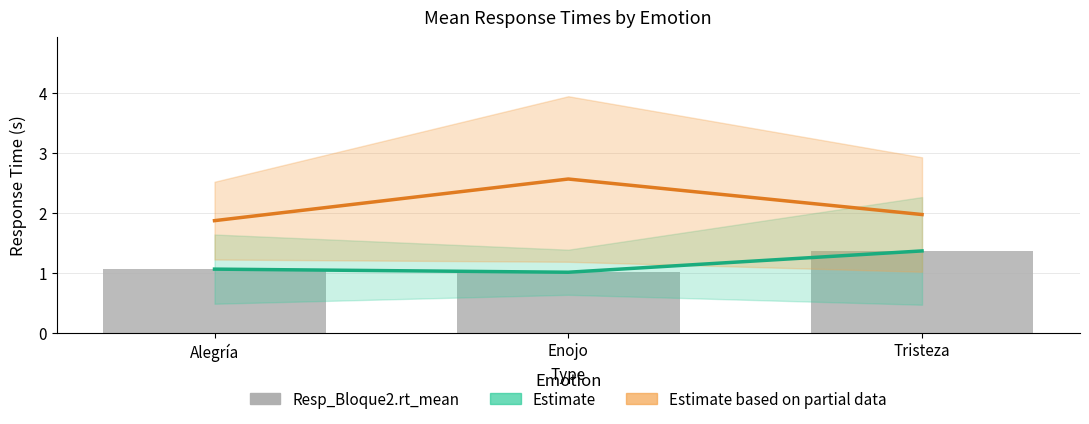

At which label does Sig_B2.rt_mean (partial) reach its peak?

Enojo